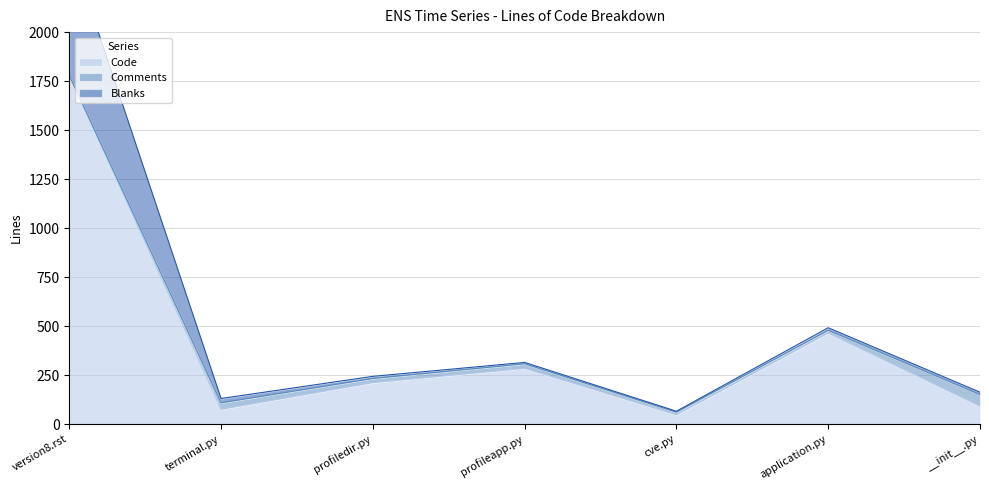

What is the sum of all Code values?

2957